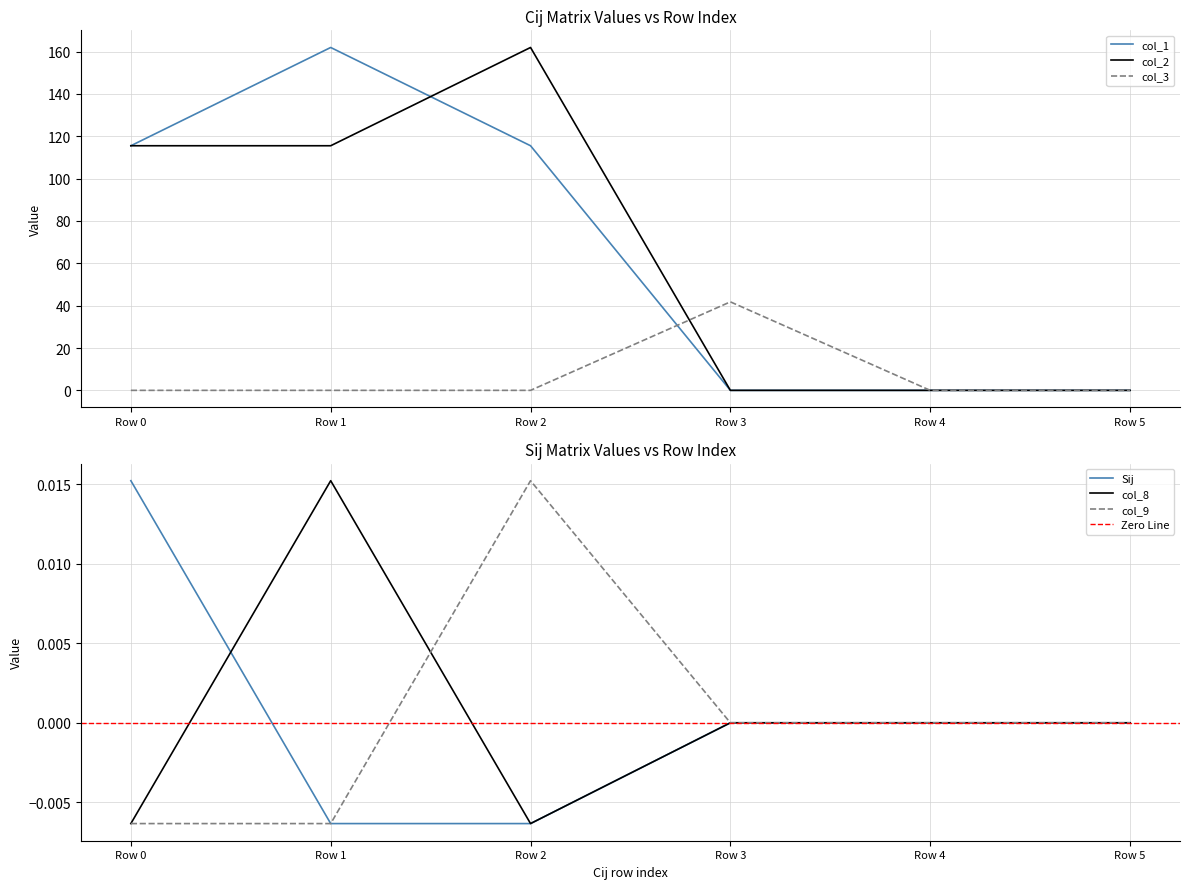

What is the maximum value for col_2?

161.9